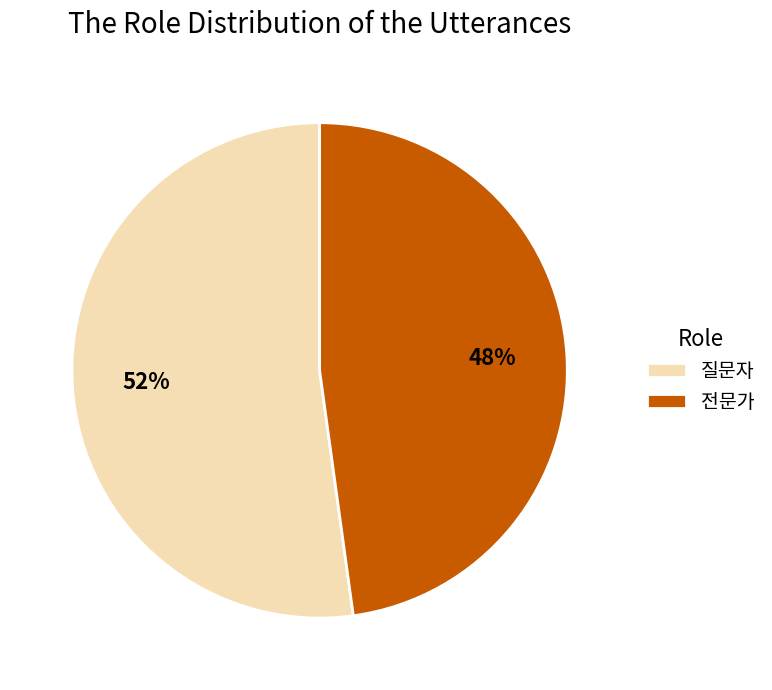

Combined, do 질문자 and 전문가 account for over 50%?

Yes